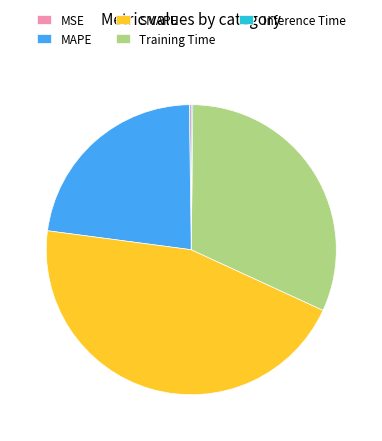

Does any single category account for the majority?

No